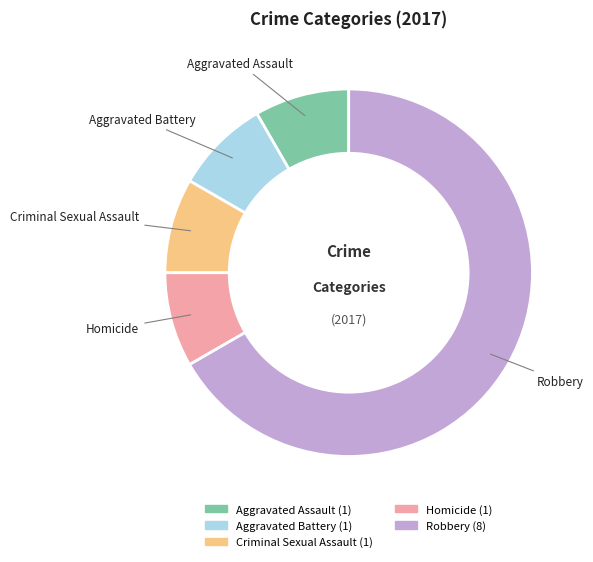

Which has a higher value, Robbery or Aggravated Assault?

Robbery